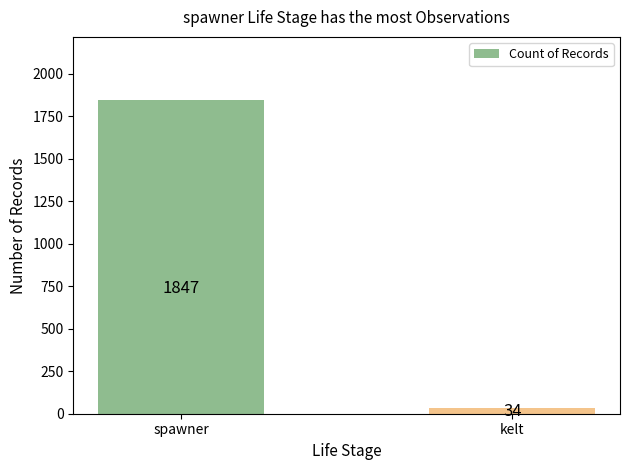

Are the bars horizontal?

No